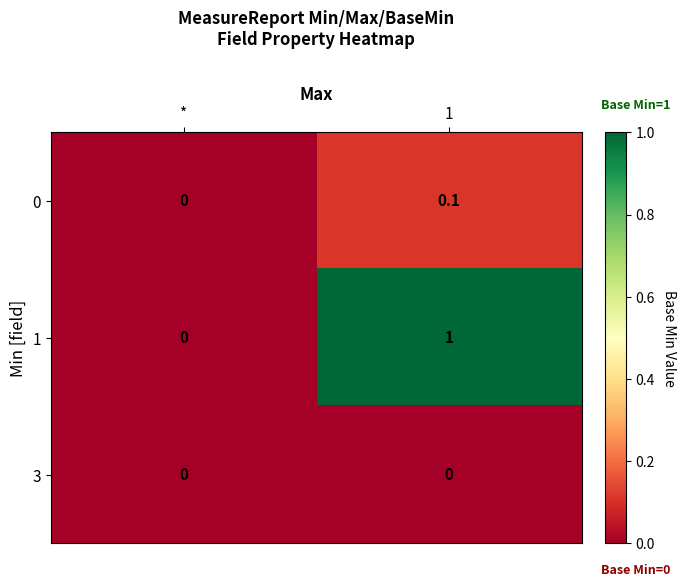

What is the greatest value displayed?

1.0